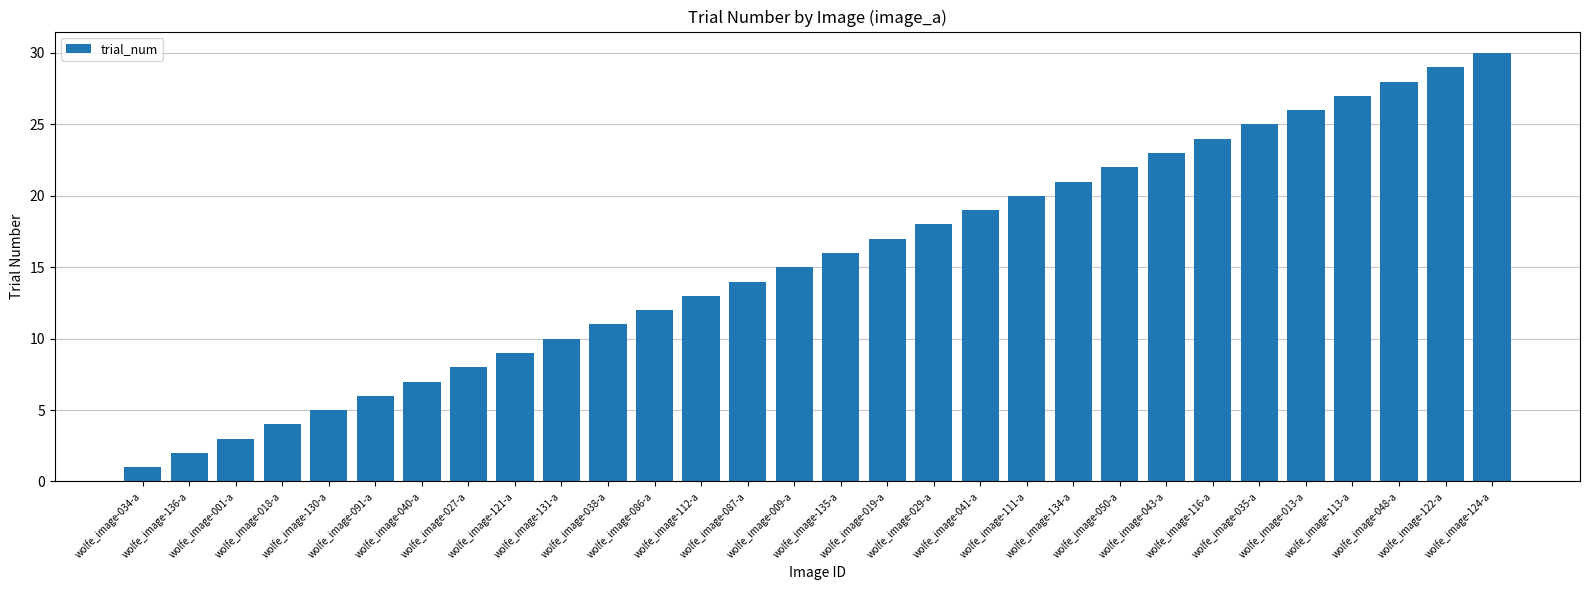

At which label is the value closest to 15?

wolfe_image-009-a